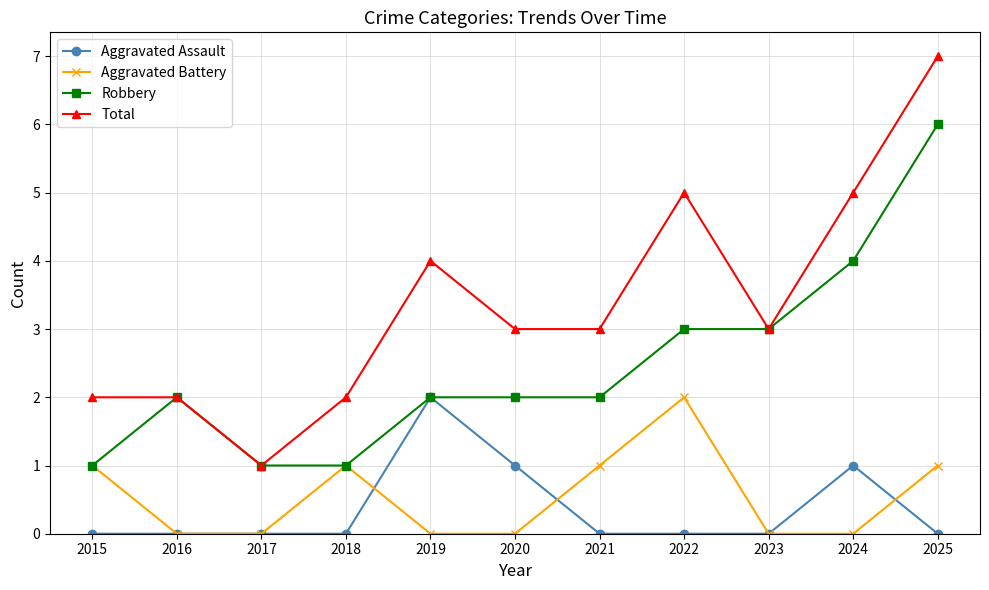

What is the difference between the second highest and second lowest values in the Robbery series?

3